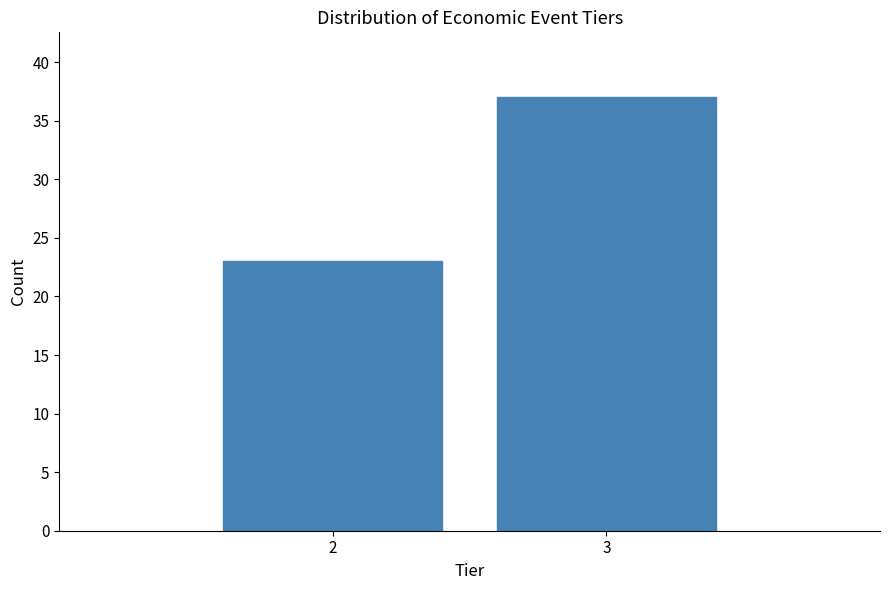

Reading left to right, list all the values displayed in this chart.

2=23	3=37